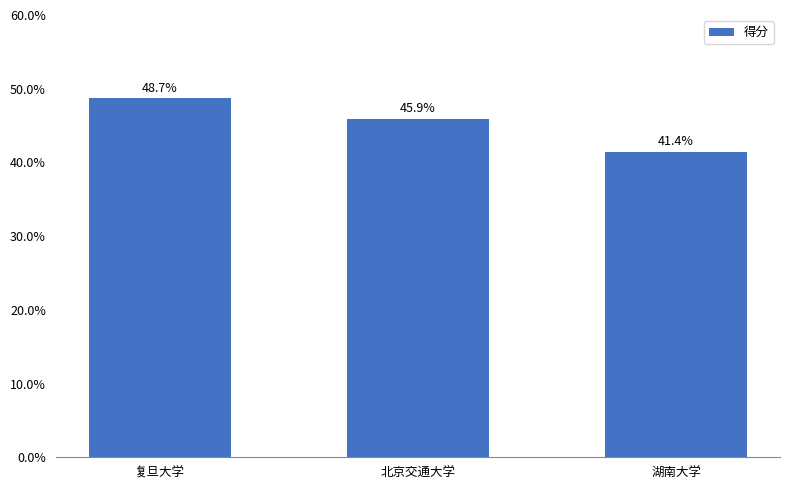

What is the label of the 3rd bar from the left?

湖南大学